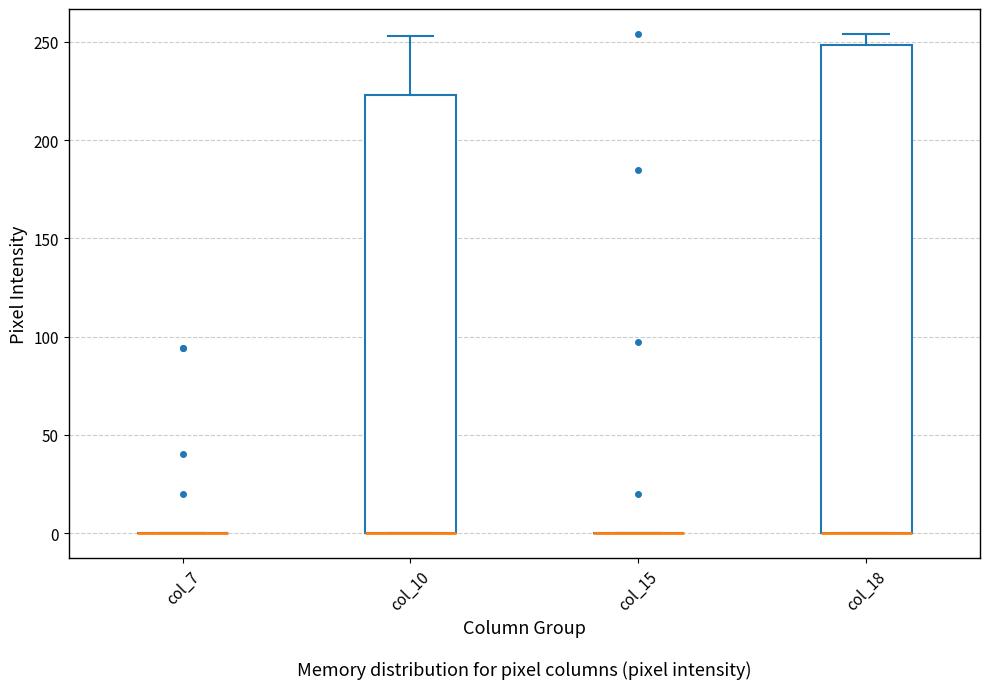

Reading left to right, read every box against the y-axis: the position of its median line, the range the box covers, and the ends of its whiskers. The values are not printed on the chart, so give them approximately, as read against the axis.

col_7: box collapsed to a line at 0, whiskers 0 to 0
col_10: median 0 (drawn on the box's lower edge), box 0 to 225, whiskers 0 to 255
col_15: box collapsed to a line at 0, whiskers 0 to 0
col_18: median 0 (drawn on the box's lower edge), box 0 to 250, whiskers 0 to 255